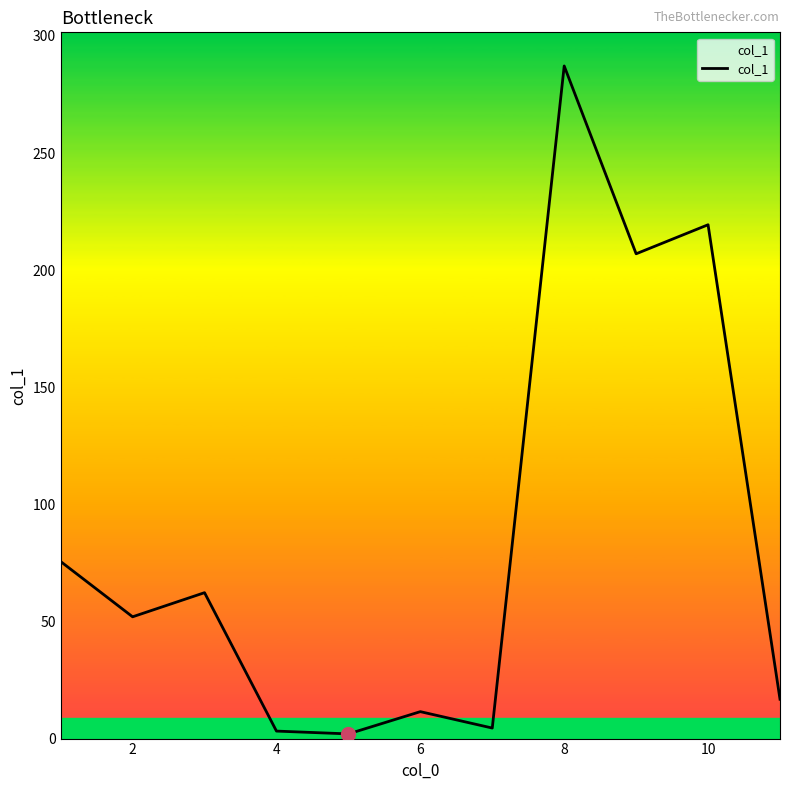

What is the difference between the maximum and minimum values?

285.2